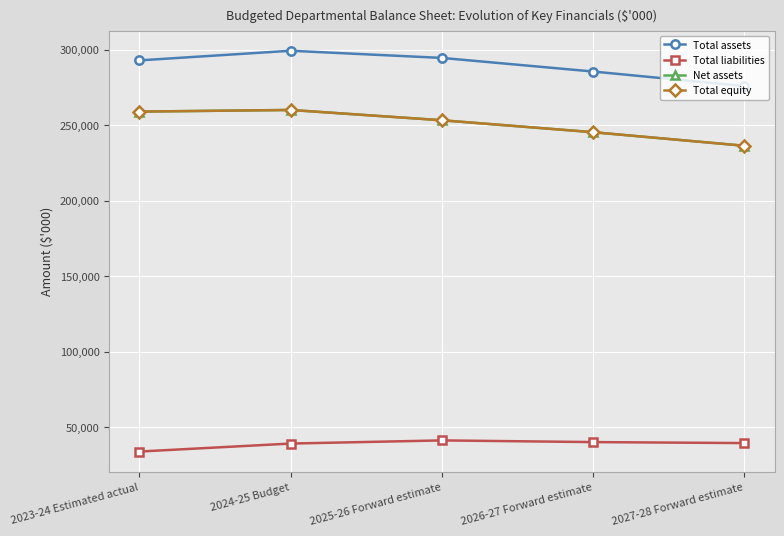

What is the spread (max minus min) of values at 2026-27 Forward estimate?

245292